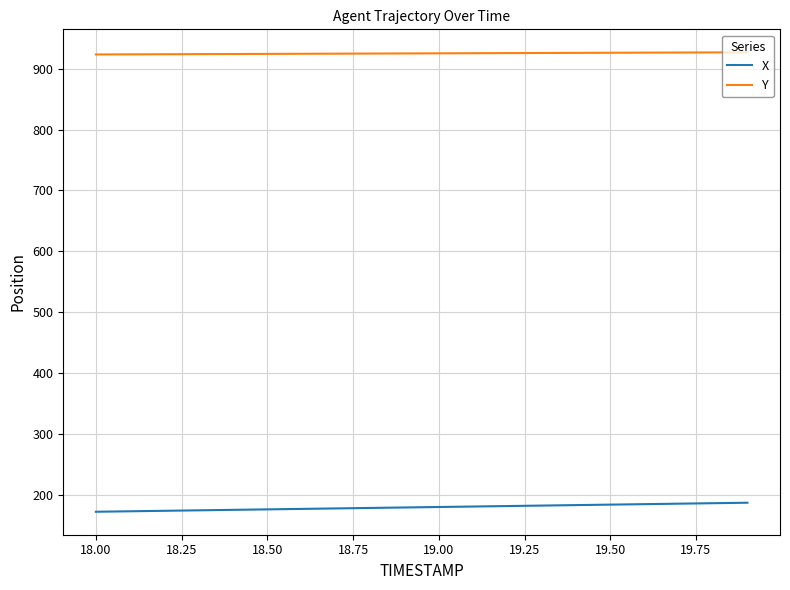

Which series has the largest total across all categories?

Y